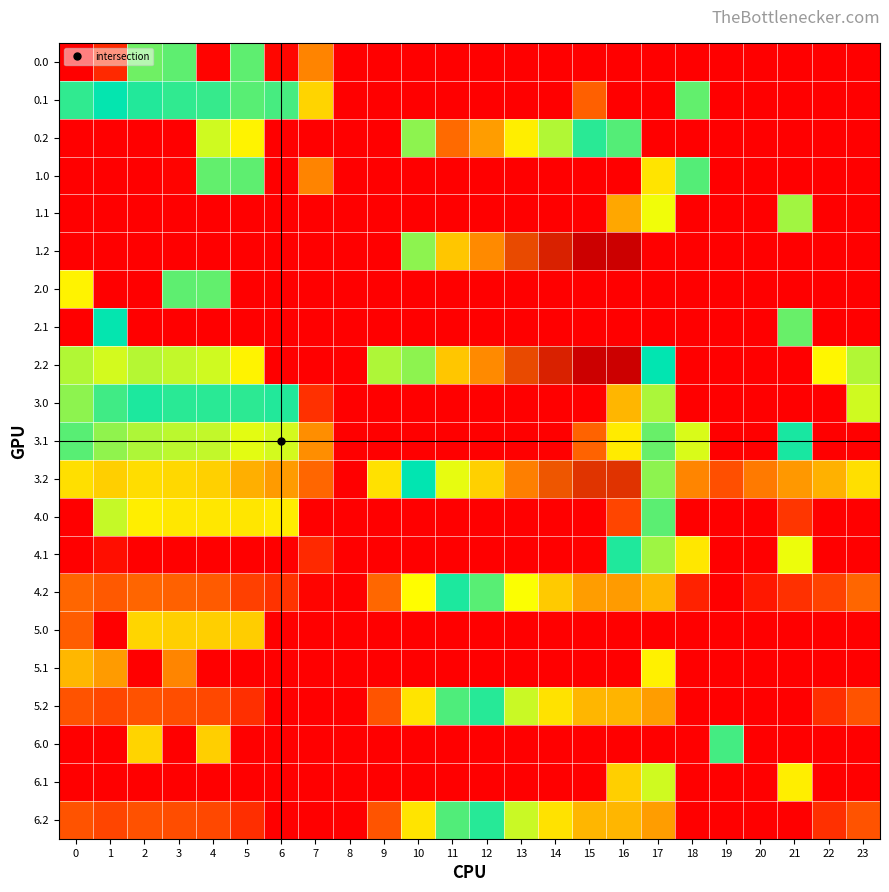

At how many categories does at least one series exceed 702?

2